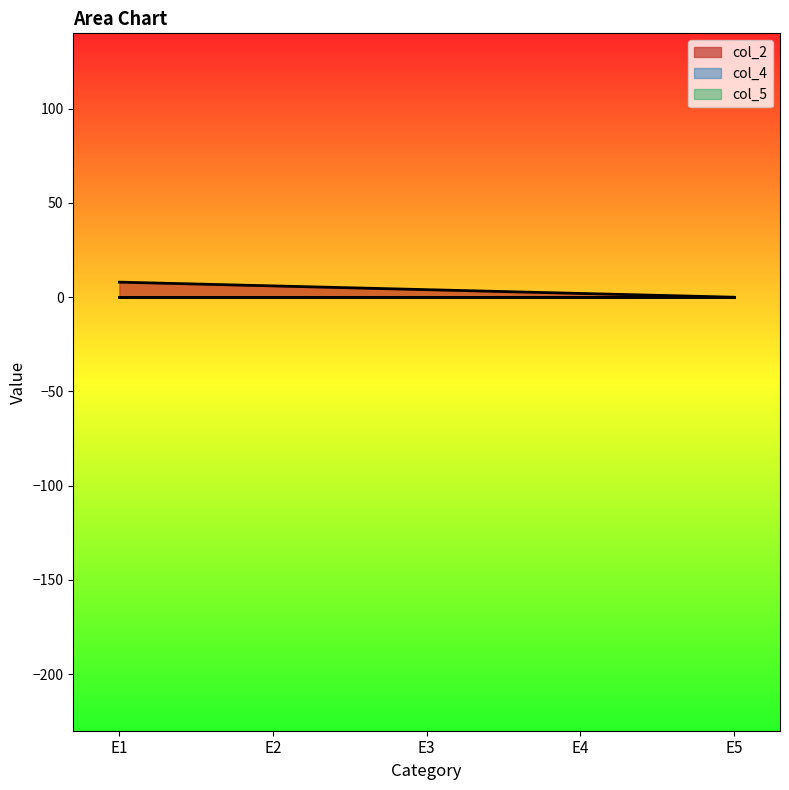

What is the highest value of the col_2 series?

8